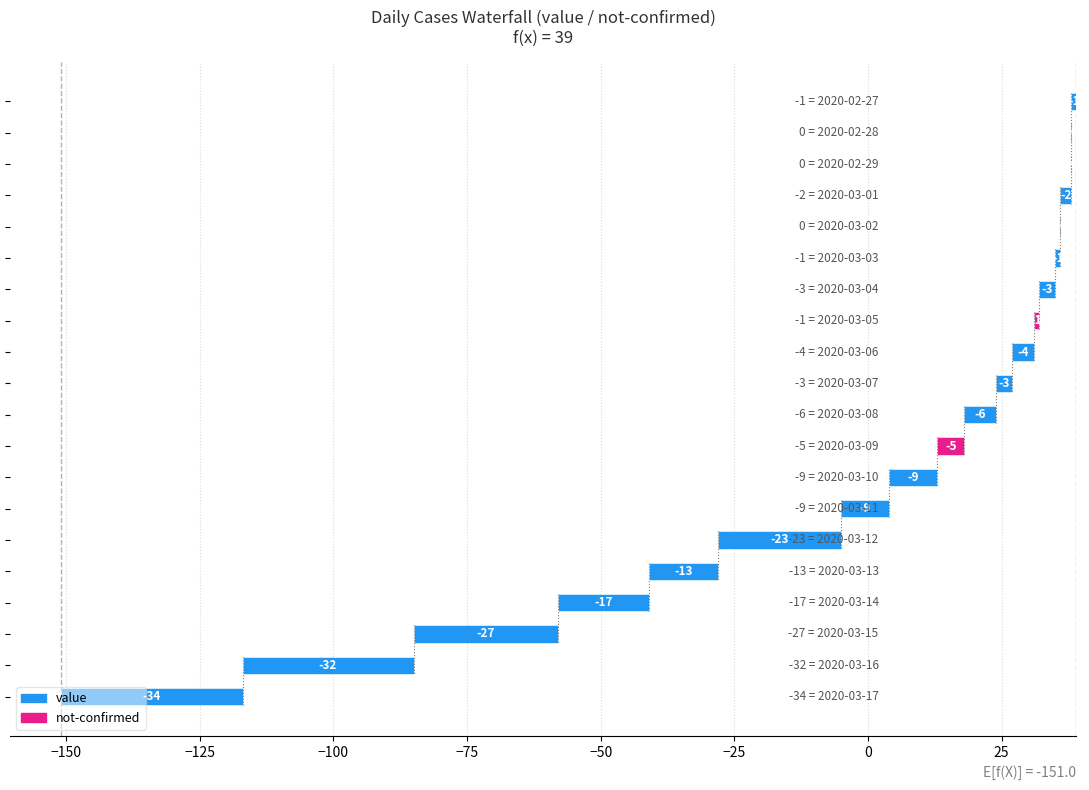

Are the bars grouped side by side (vs. stacked)?

No